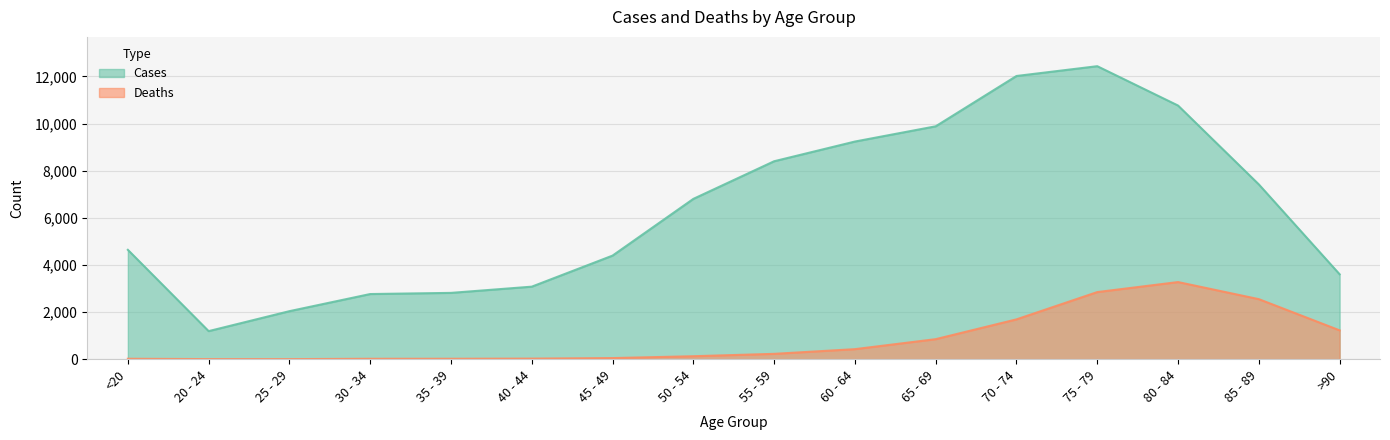

At which category does the chart reach its peak across all series?

75 - 79